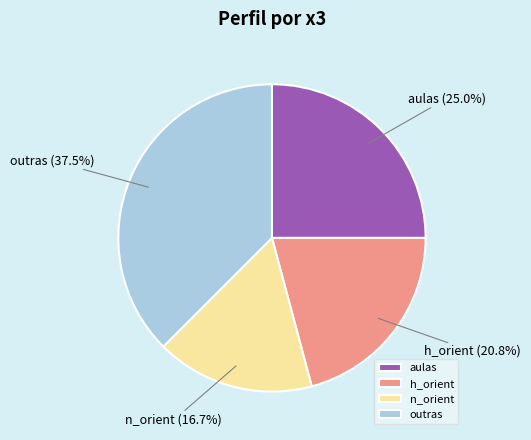

To the nearest percent, what percentage of the pie is aulas?

25%